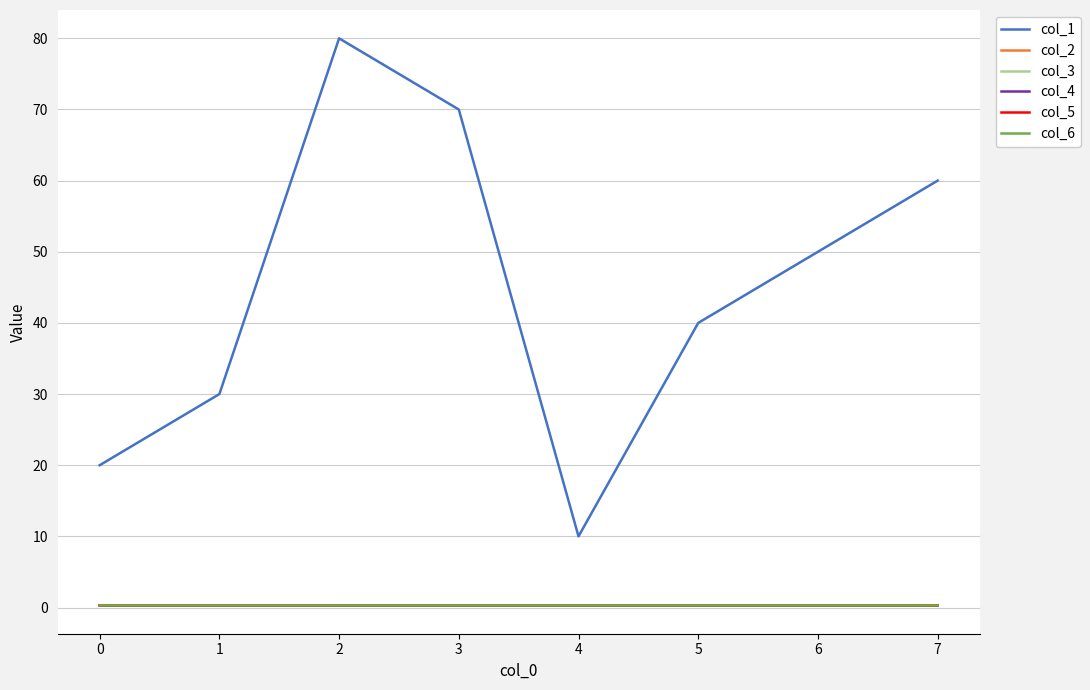

What is the spread (max minus min) of values at 3?

69.7